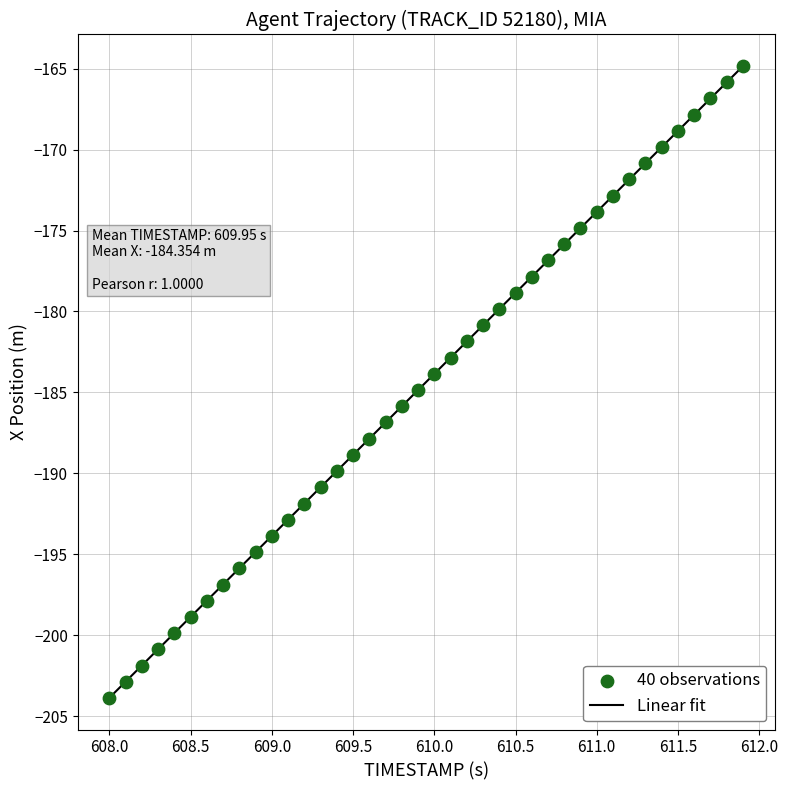

What is the range of X values (max minus min)?

3.9